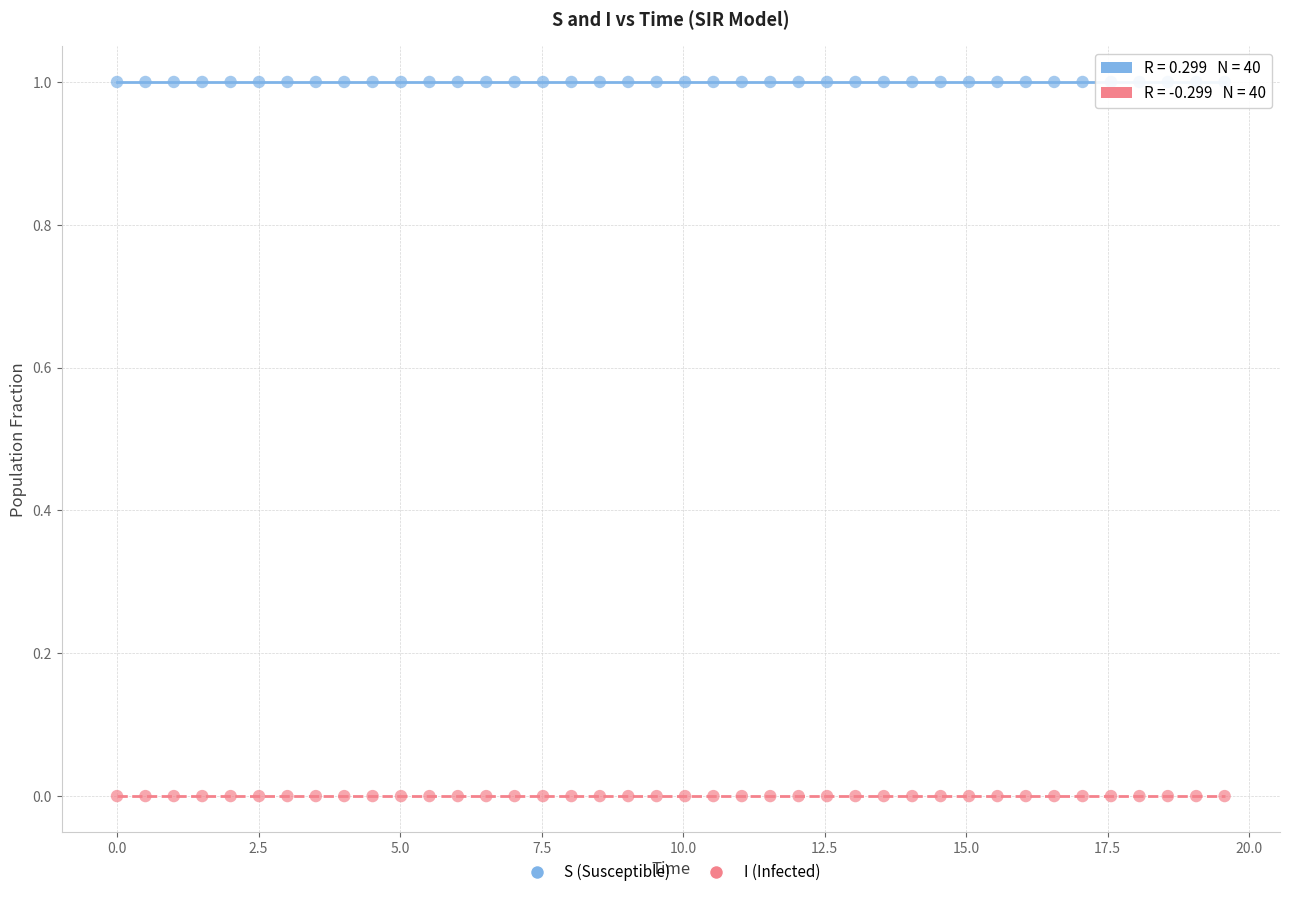

Which series reaches the minimum Y coordinate?

I (Infected)